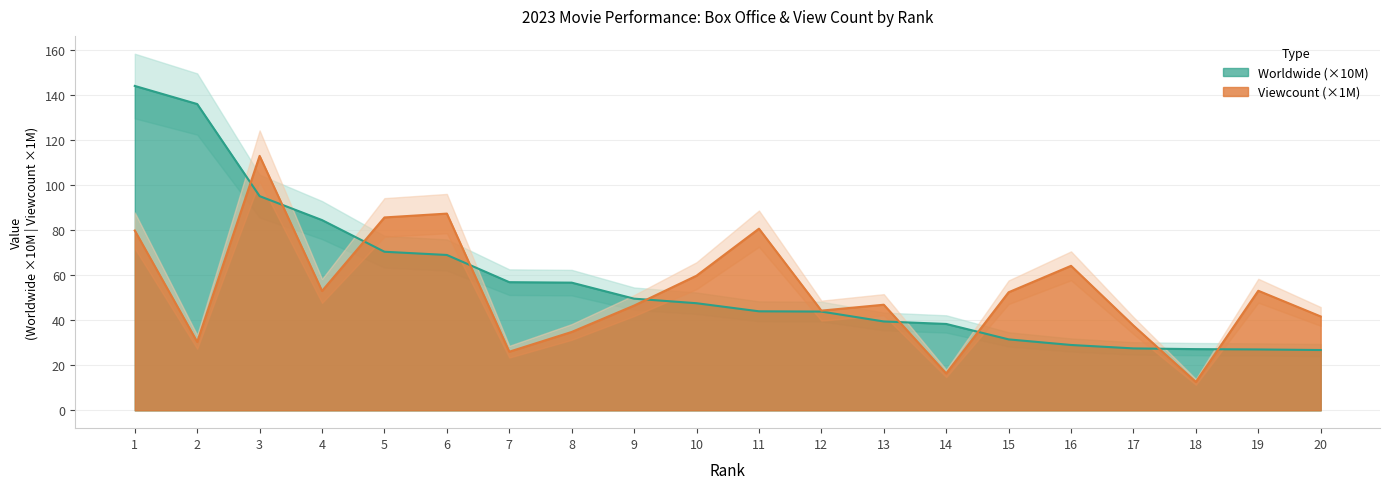

What is the sum of the Viewcount values at 12 and 18?

56.9